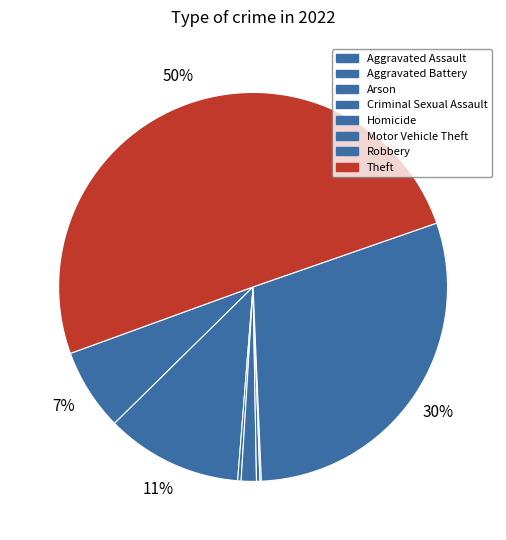

How many segments does this pie chart have?

8